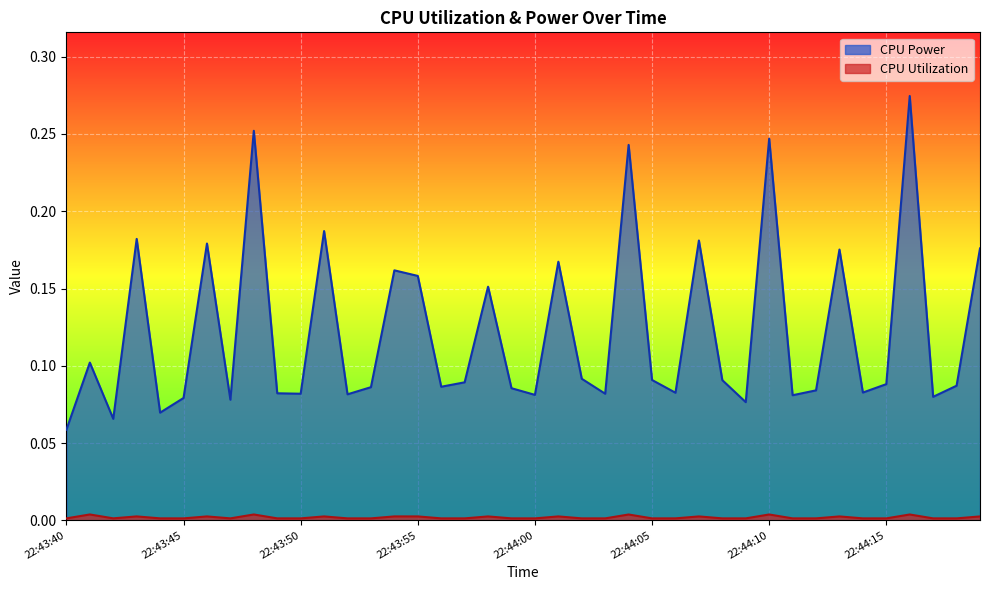

Is it true that CPU Power equals 0.1 at 22:43:44?

False